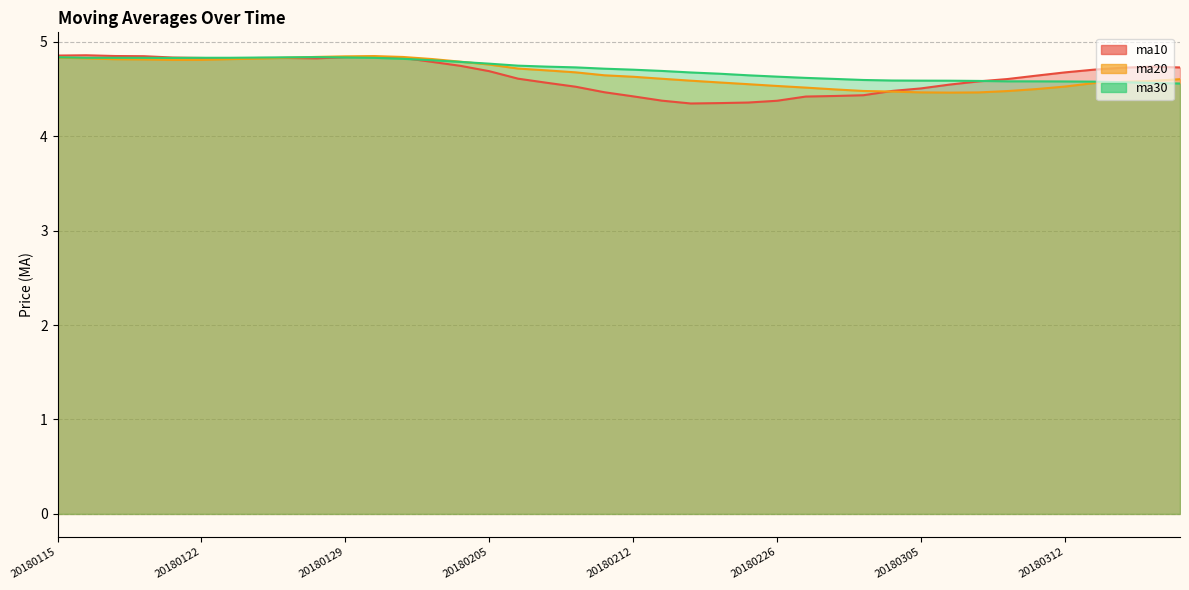

How many times do ma20 and ma30 cross each other?

3